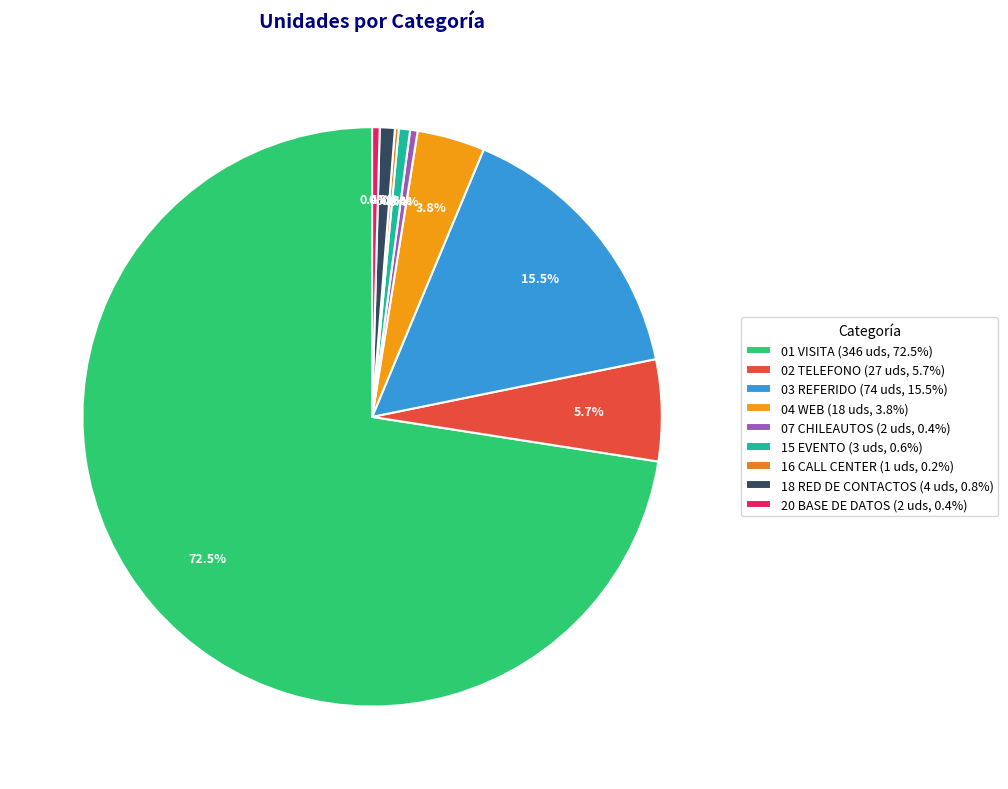

Which slice is the largest?

01 VISITA